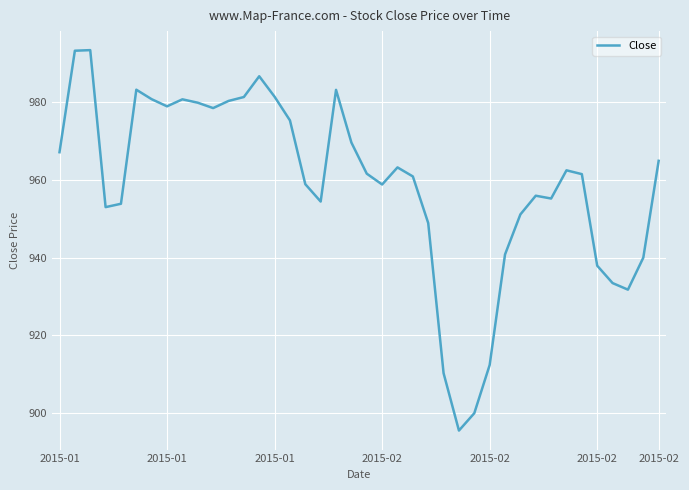

What is the maximum value shown in the chart?

993.3